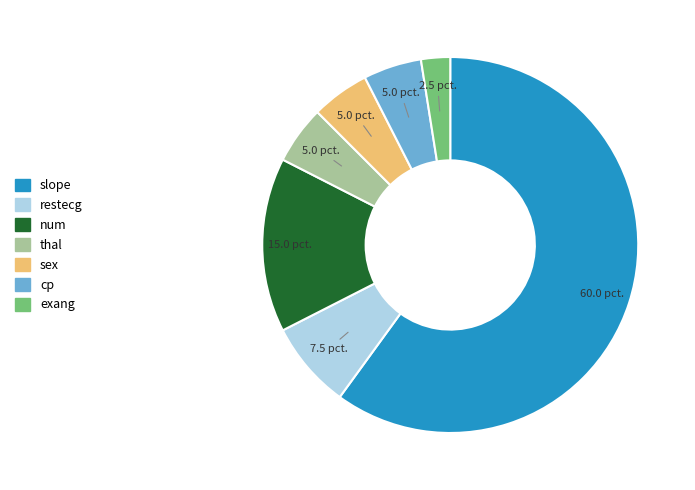

Count the number of slices in the pie.

7